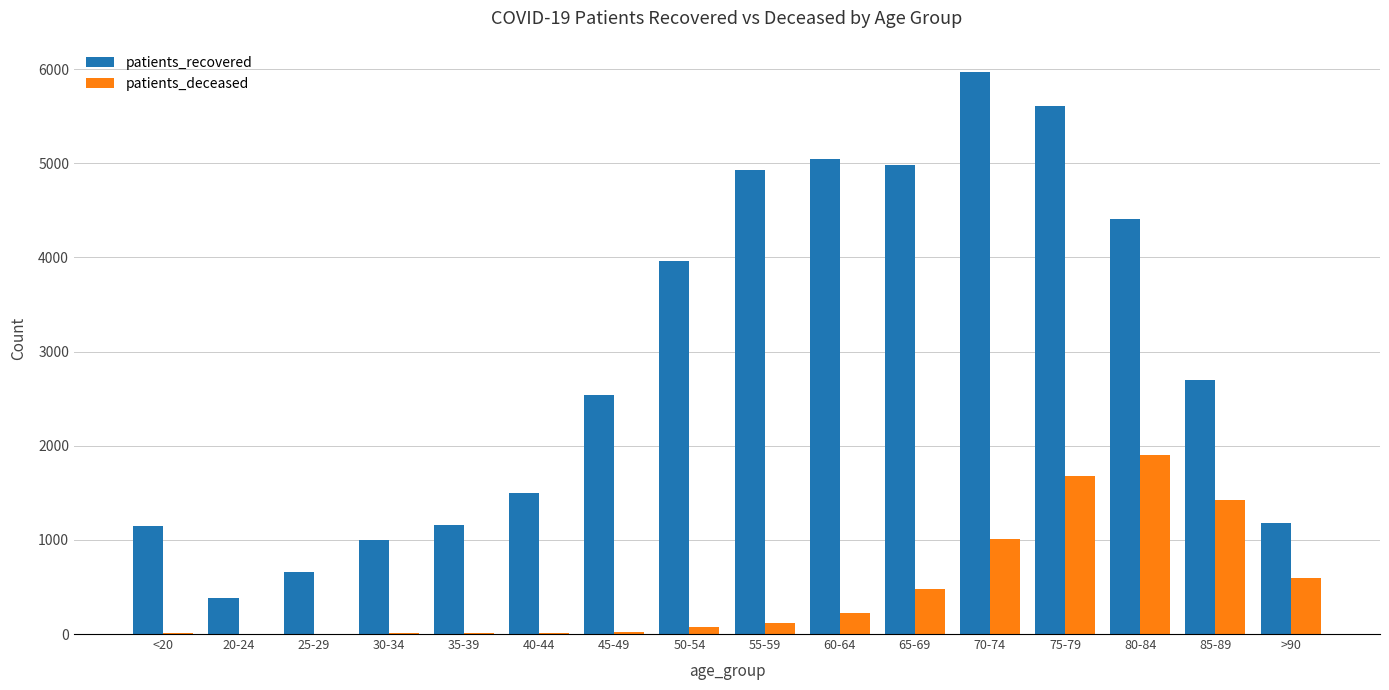

At which category does the chart reach its peak across all series?

70-74